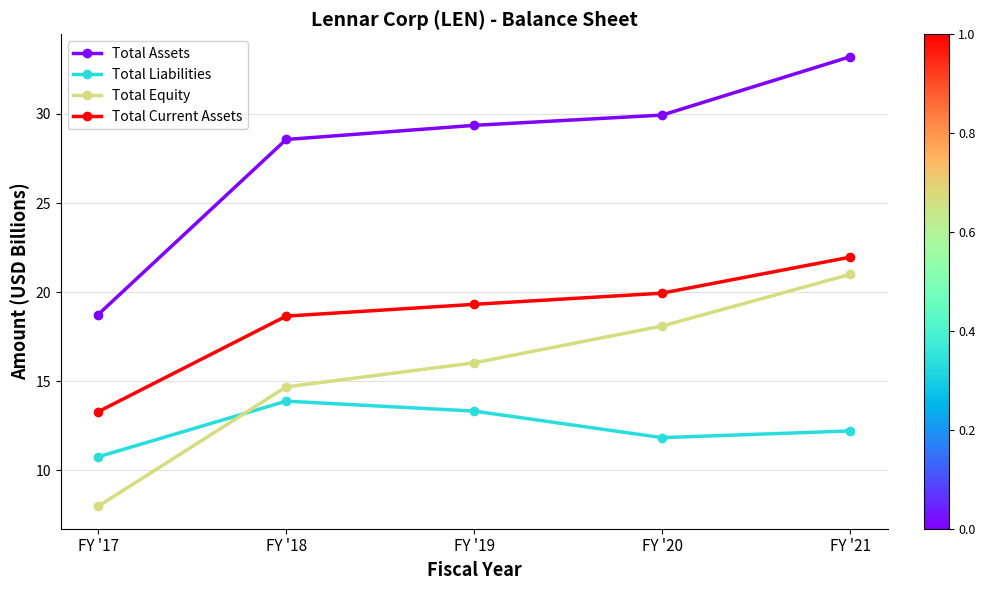

Is it true that Total Equity equals 6.4 at FY '18?

False